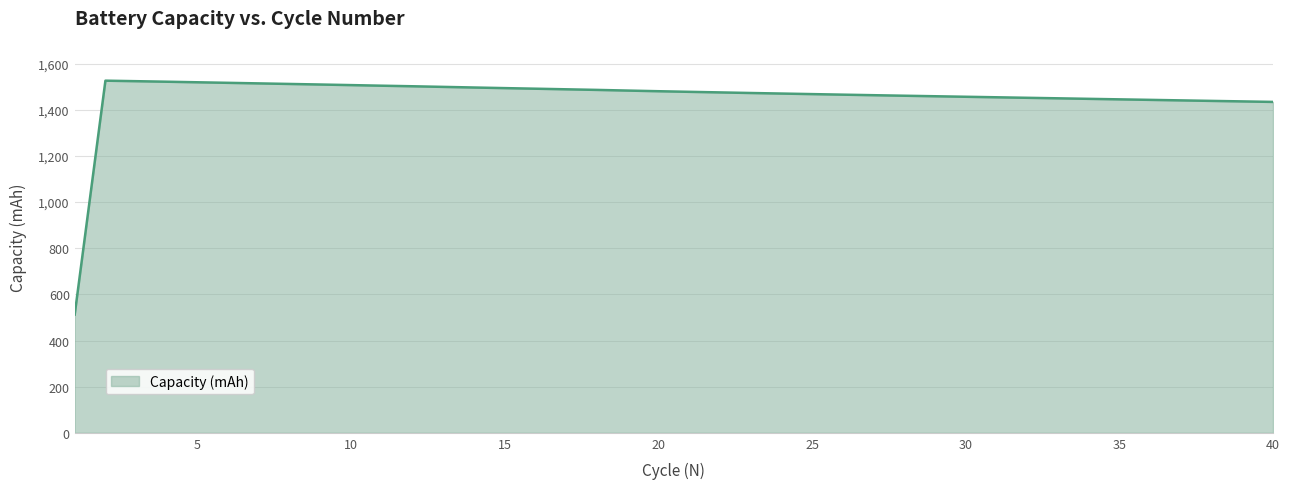

What is the average value?

1455.4